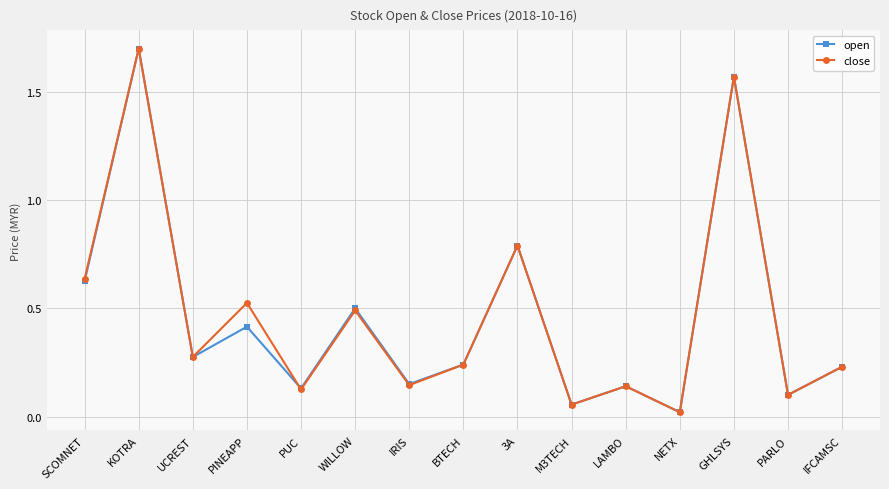

What is the label of the 3rd point from the right?

GHLSYS